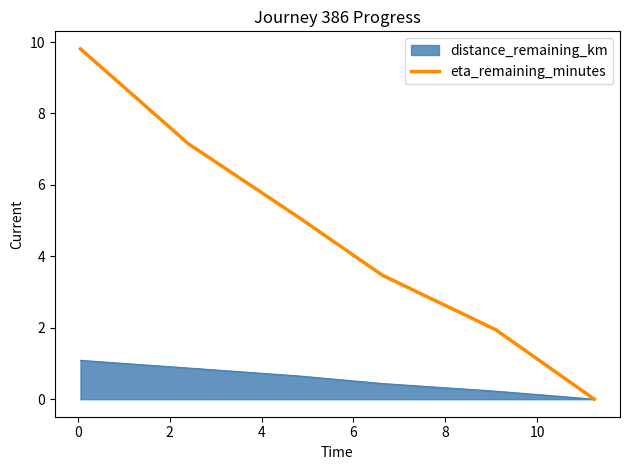

List the series in order of their overall mean, highest first.

eta_remaining_minutes, distance_remaining_km